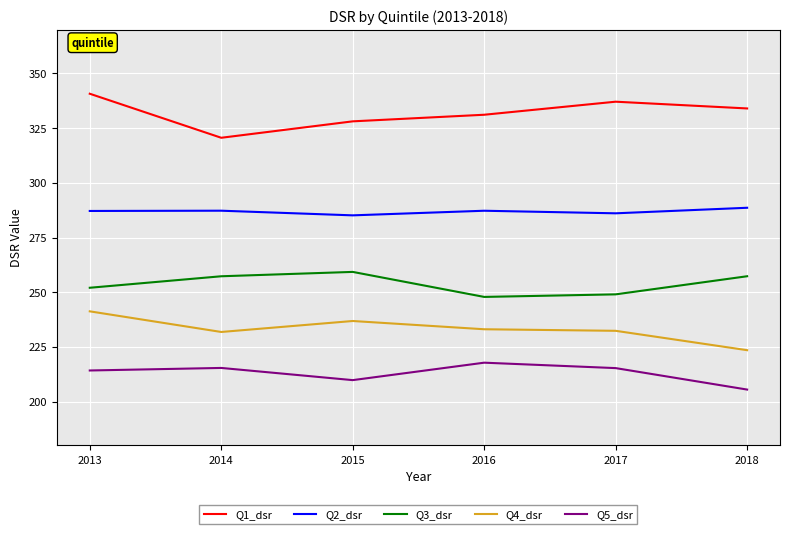

How many values in the Q5_dsr series exceed 215?

3